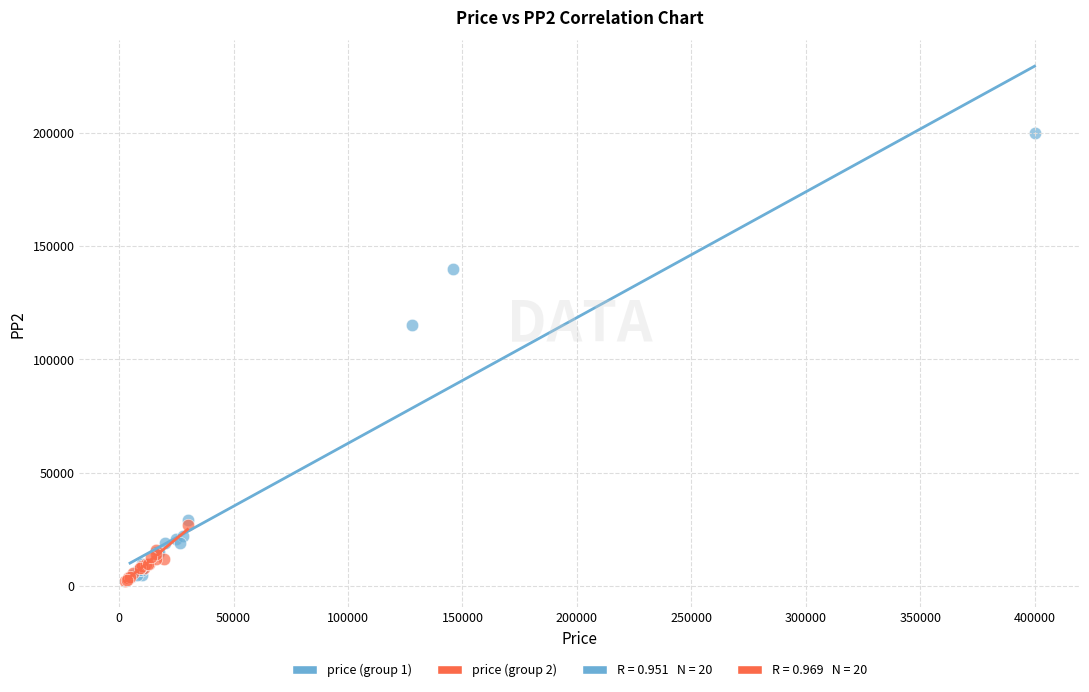

Which series contains the highest Y value?

price (group 1)